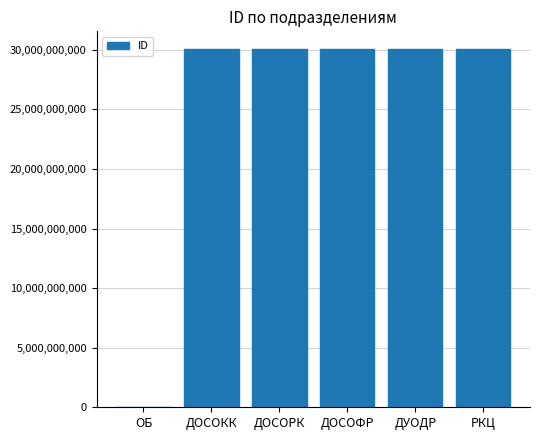

Between ДОСОКК and ОБ, which is larger?

ДОСОКК